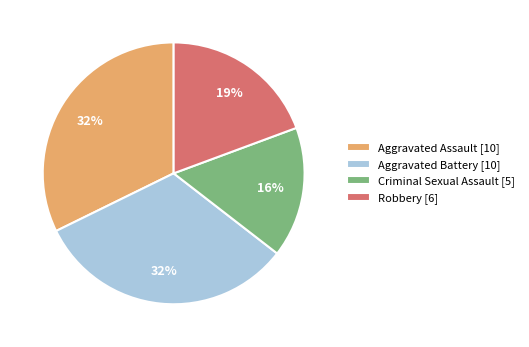

What is the ratio of the value at Robbery [6] to the value at Criminal Sexual Assault [5]?

1.2